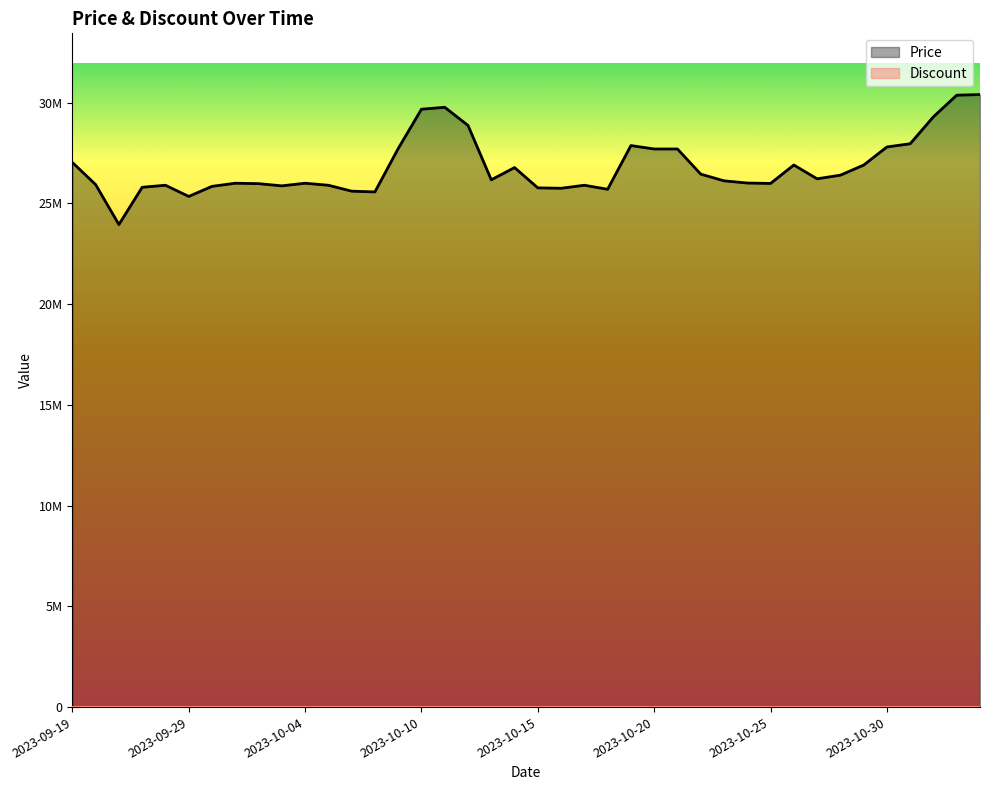

How many lines are shown in the chart?

2